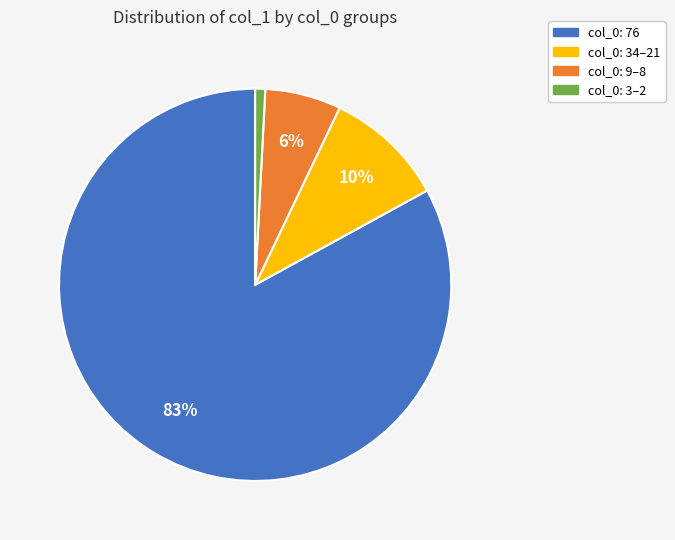

Is the sum of col_0: 34–21 and col_0: 76 greater than half?

Yes